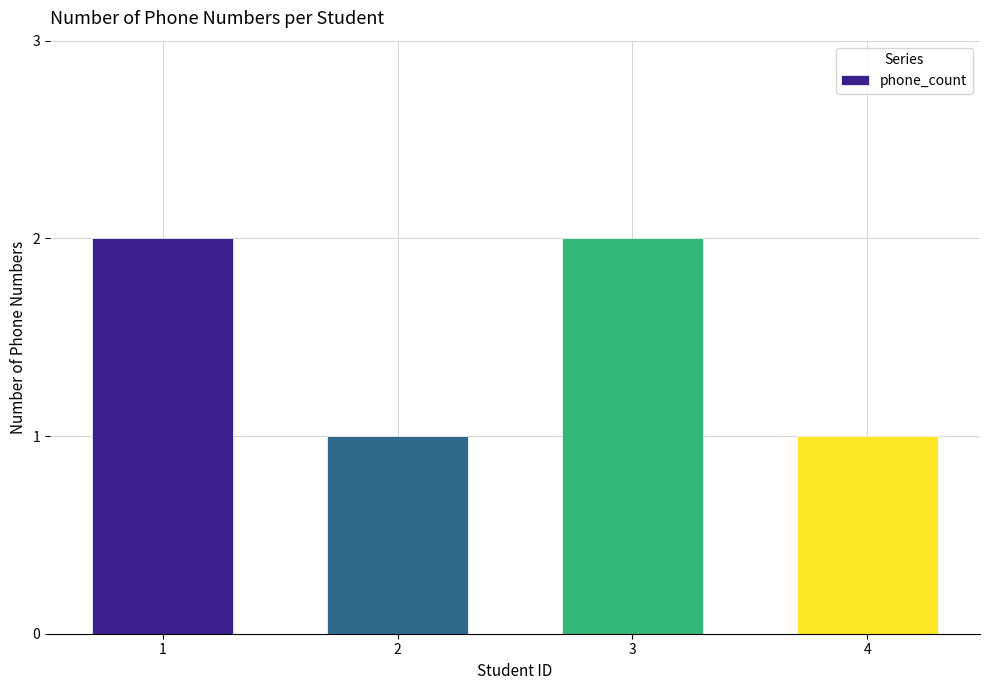

What is the difference between the second highest and second lowest values?

1